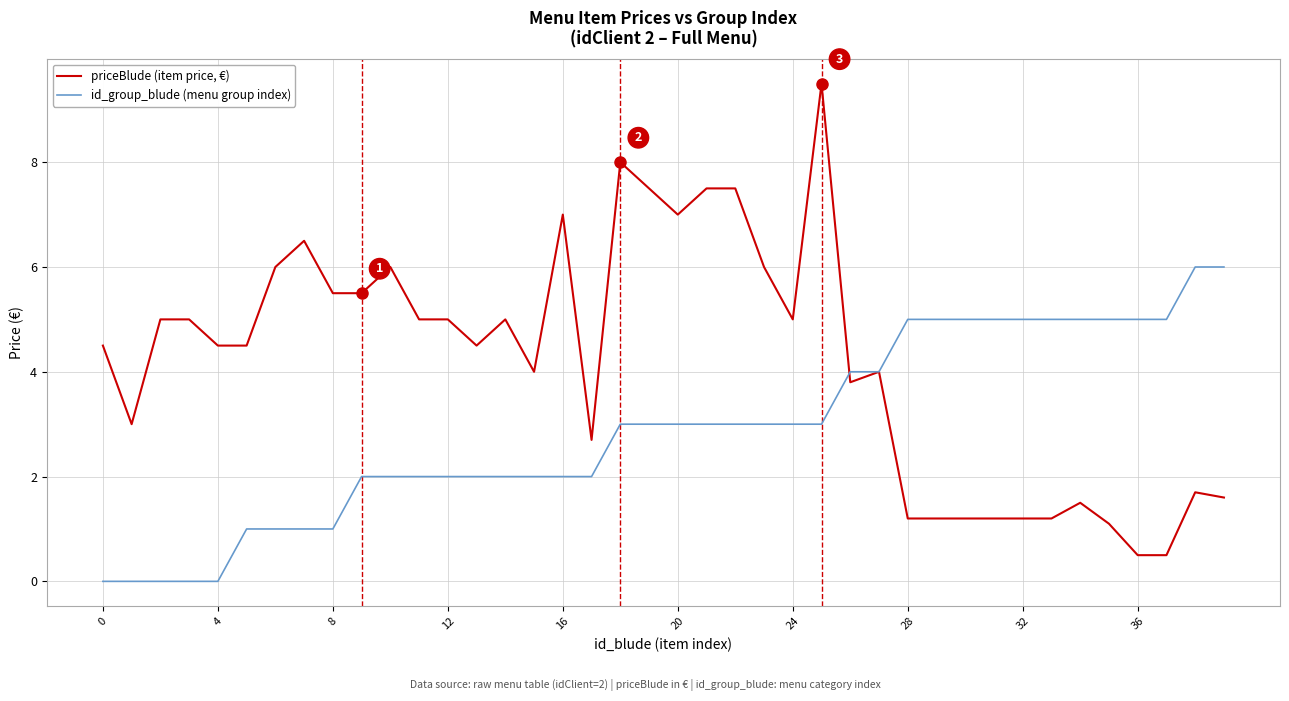

Which series has the widest spread of values?

priceBlude (item price, €)